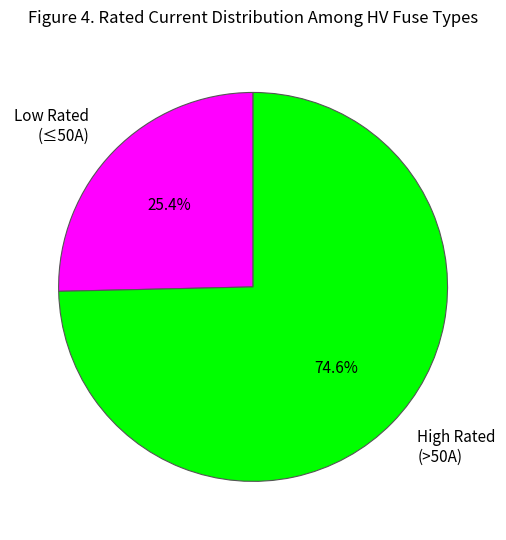

Which has a higher value, High Rated (>50A) or Low Rated (≤50A)?

High Rated (>50A)